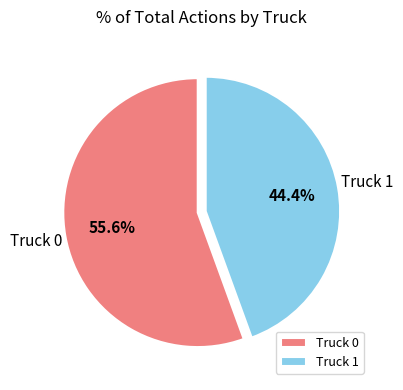

How much of the chart is everything except Truck 0?

44.4%